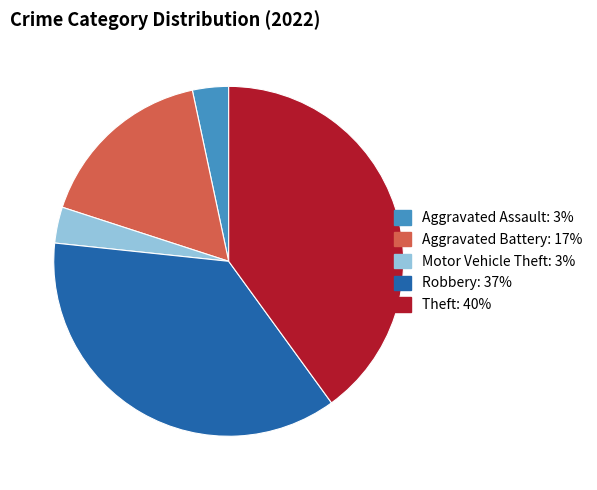

Is there any slice that represents more than half of the pie?

No